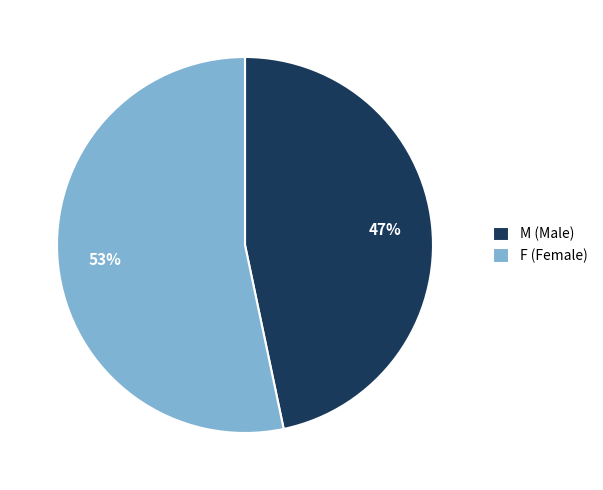

Which has a higher value, F (Female) or M (Male)?

F (Female)